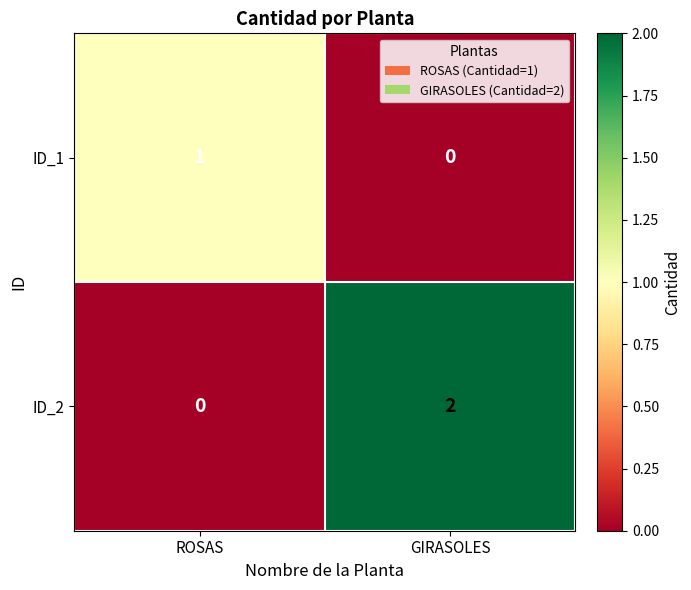

Which series has the widest spread of values?

ID_2